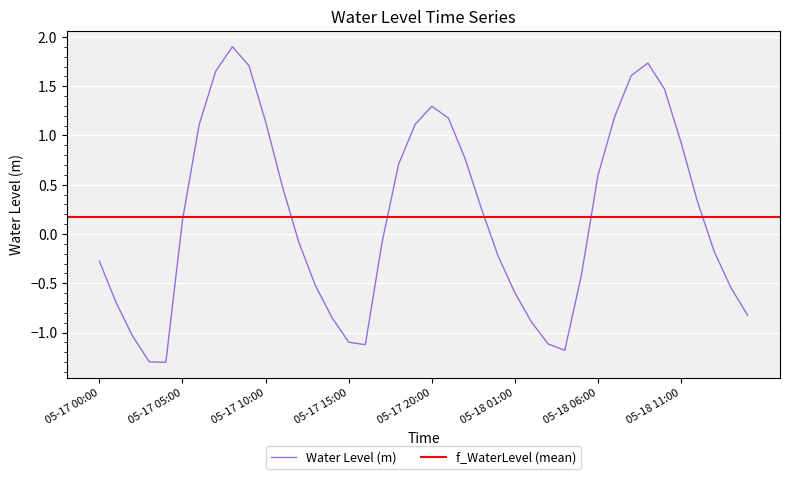

At which label does Water Level (m) first exceed 0?

05-17 05:00